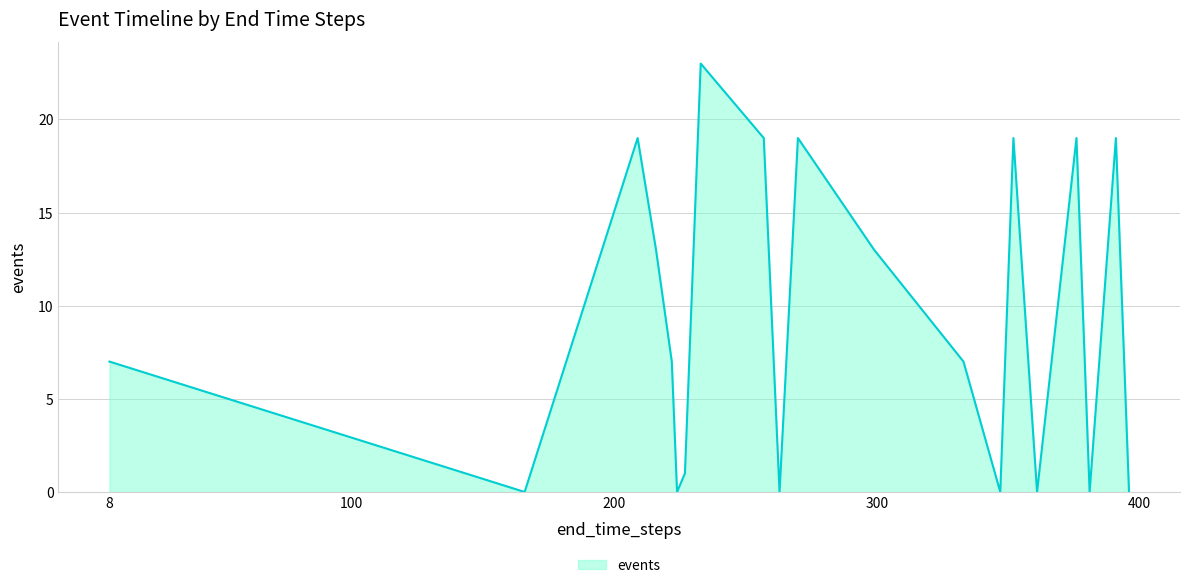

What is the greatest value displayed?

23